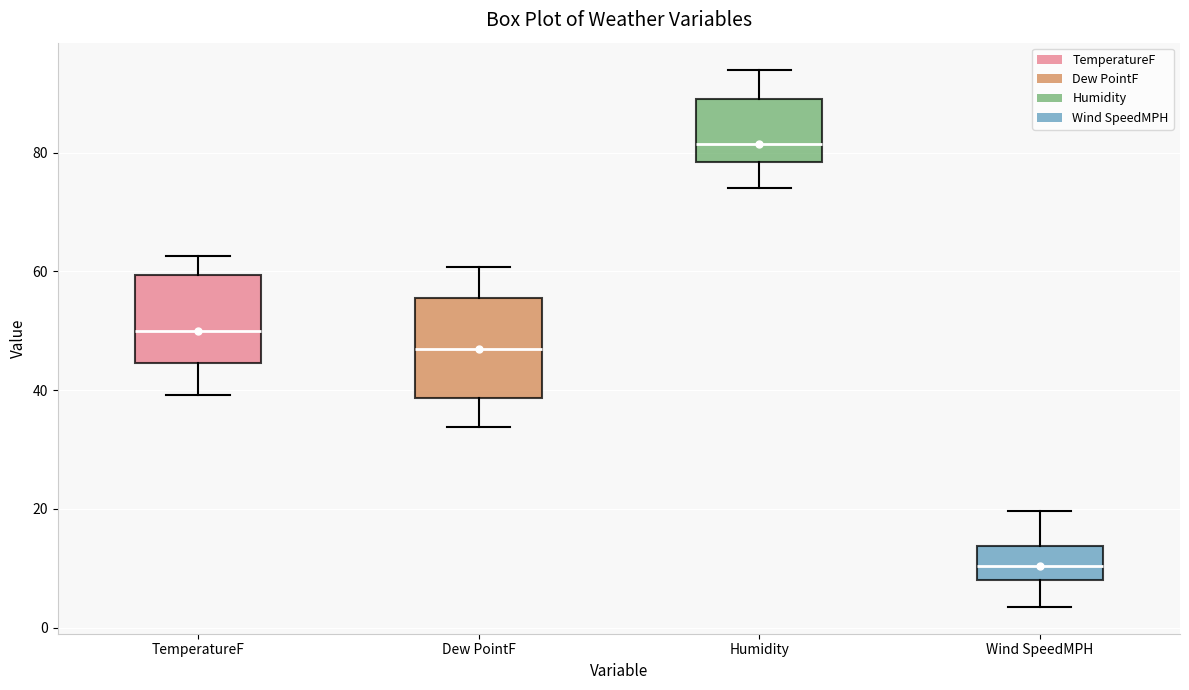

Reading left to right, transcribe this box plot: for each box, give where its median line is, the range the box spans, and where its two whiskers end, as read against the y-axis. The values are not printed on the chart, so give them approximately, as read against the axis.

TemperatureF: median 50, box 44 to 60, whiskers 40 to 62
Dew PointF: median 46, box 38 to 56, whiskers 34 to 60
Humidity: median 82, box 78 to 90, whiskers 74 to 94
Wind SpeedMPH: median 10, box 8 to 14, whiskers 4 to 20